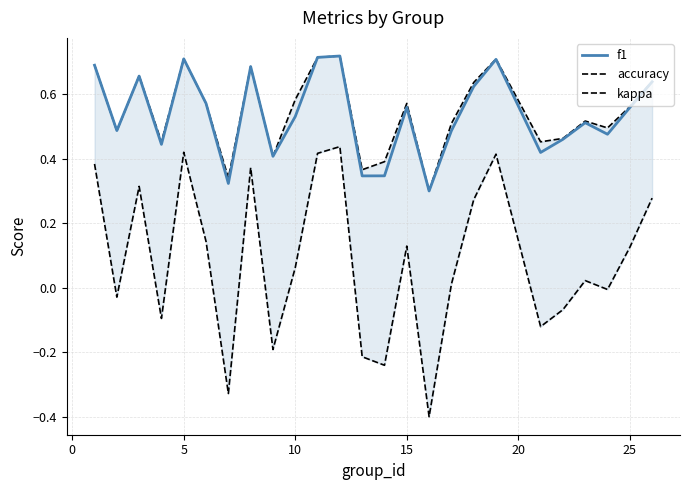

The value of f1 at 0 is 0.7. True or false?

False